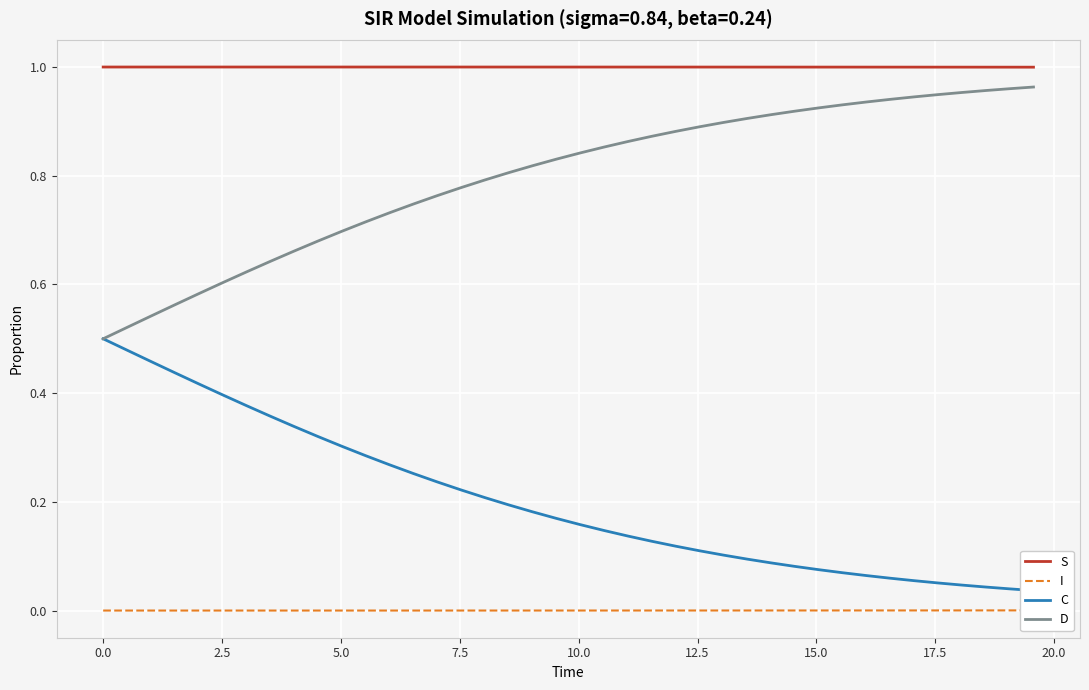

True or false: D and S cross at least once.

False